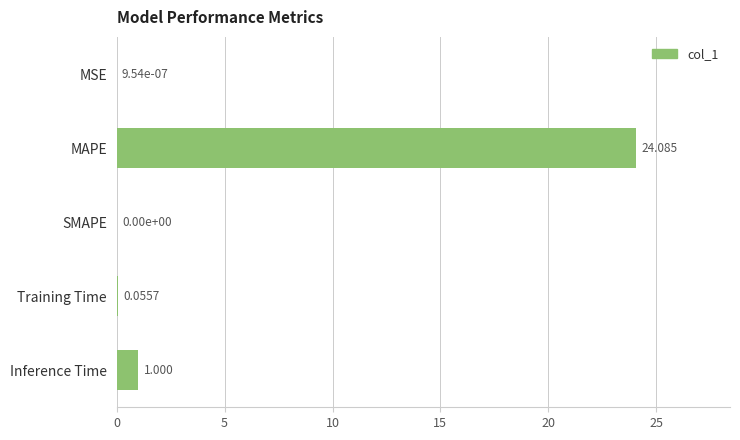

Between SMAPE and Training Time, which is larger?

Training Time